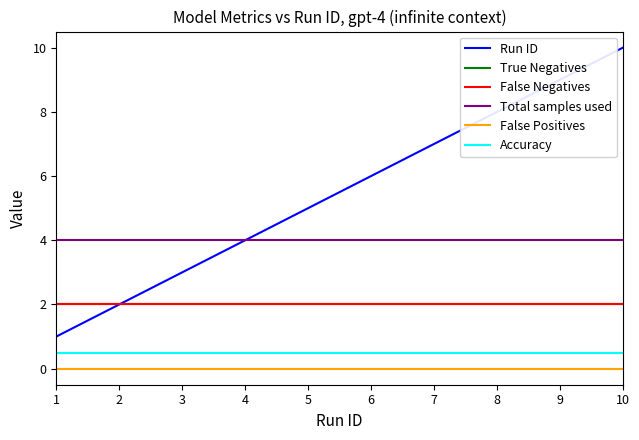

What is the spread (max minus min) of values at 10?

10.0